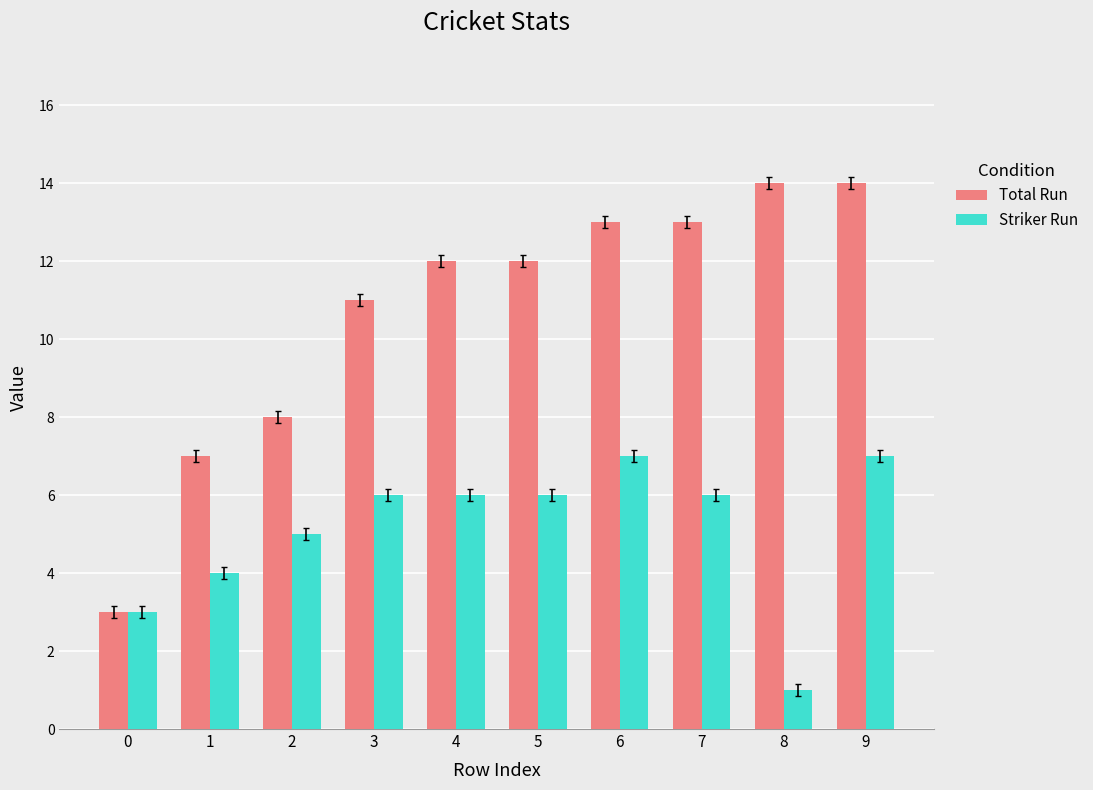

List the series in order of their peak value, highest first.

Total Run, Striker Run